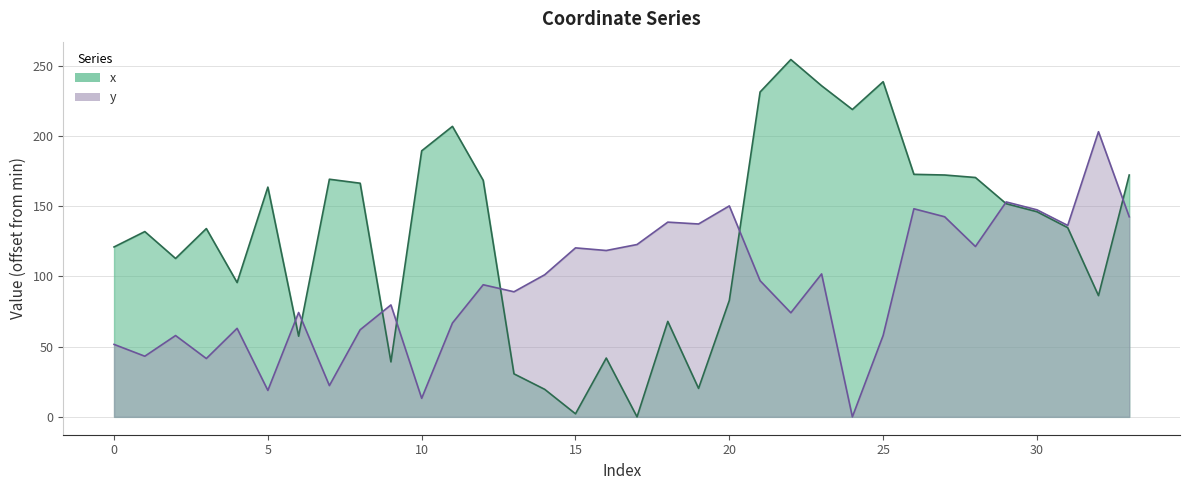

Which series has the largest range (max minus min)?

x